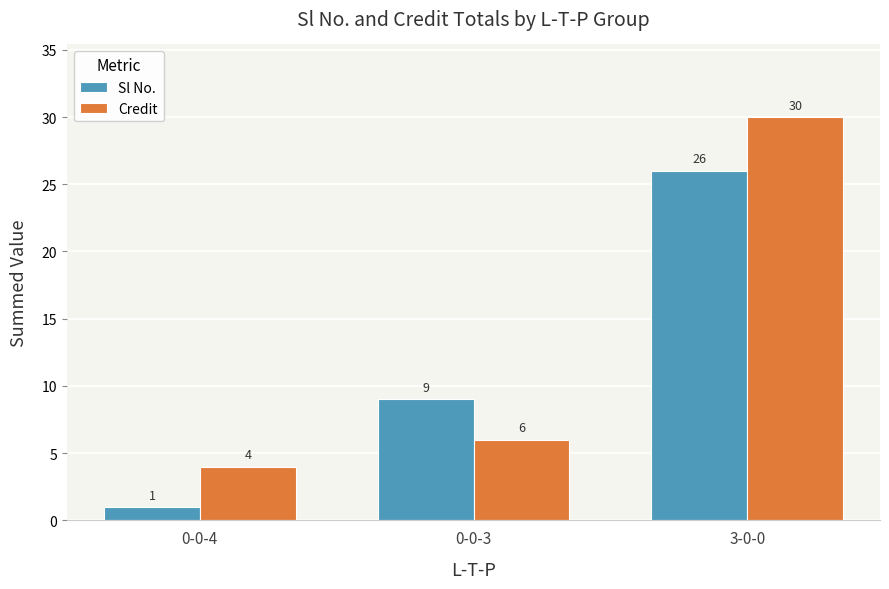

At which category is the sum across all series the highest?

3-0-0